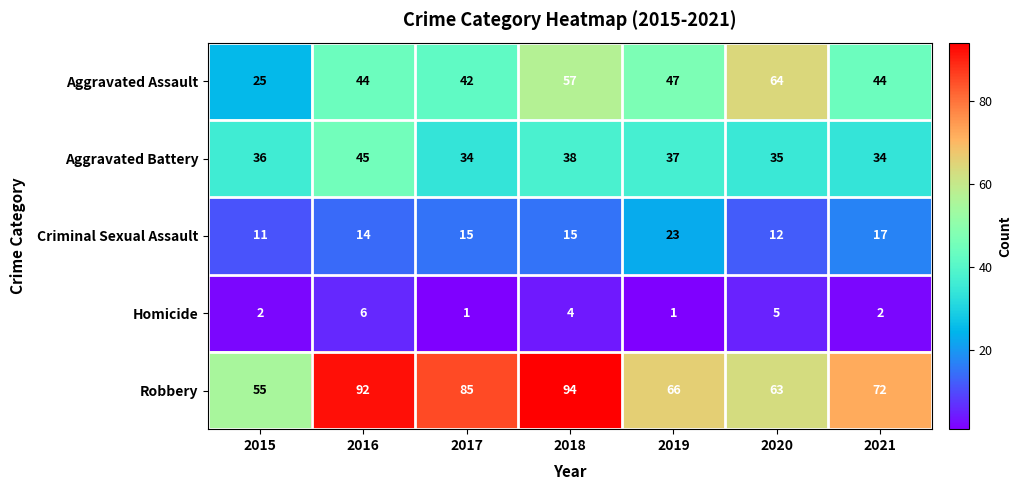

At 2020, list the series in order from smallest to largest.

Homicide, Criminal Sexual Assault, Aggravated Battery, Robbery, Aggravated Assault